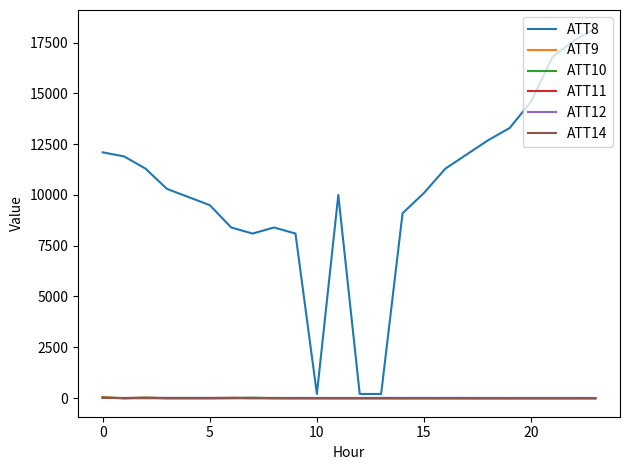

What is the difference between the maximum and minimum values in the ATT14 series?

18.7